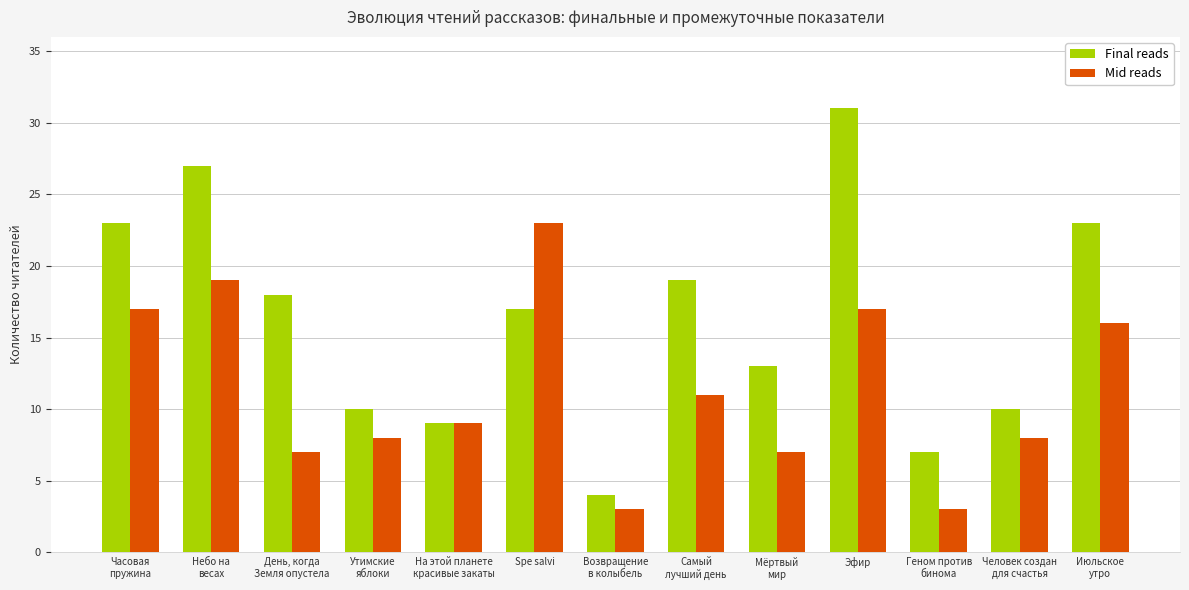

At which category is the sum across all series the highest?

Эфир